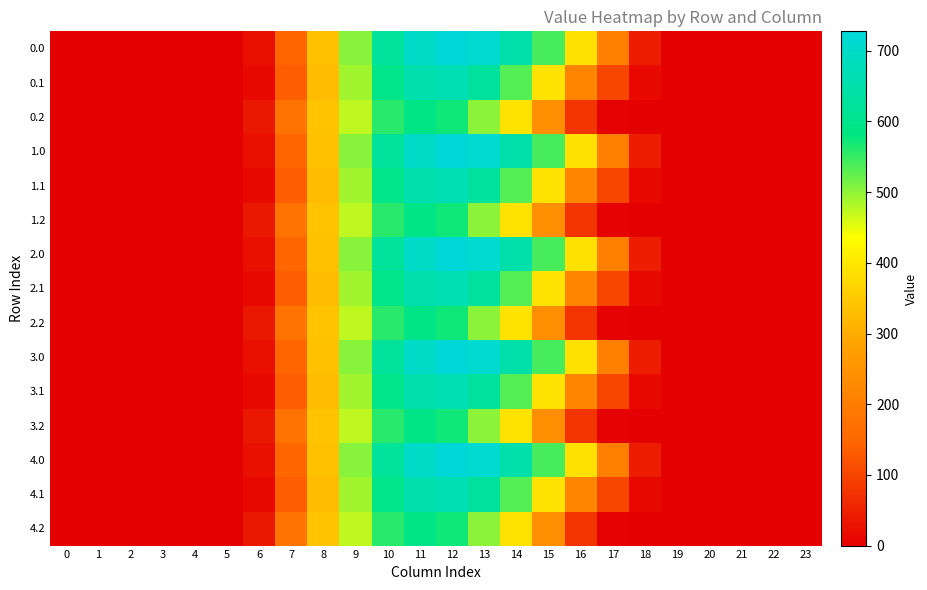

Reading left to right, list all the values displayed in this chart.

0.0: 0=0.0	1=0.0	2=0.0	3=0.0	4=0.0	5=0.0	6=23.2	7=146.0	8=336.1	9=503.1	10=623.6	11=696.8	12=727.5	13=711.8	14=650.0	15=540.3	16=388.8	17=206.8	18=44.9	19=2.7	20=0.0	21=0.0	22=0.0	23=0.0
0.1: 0=0.0	1=0.0	2=0.0	3=0.0	4=0.0	5=0.0	6=12.0	7=135.5	8=328.7	9=490.4	10=599.4	11=656.3	12=665.6	13=628.6	14=534.0	15=391.1	16=218.5	17=100.3	18=16.4	19=0.4	20=0.0	21=0.0	22=0.0	23=0.0
0.2: 0=0.0	1=0.0	2=0.0	3=0.0	4=0.0	5=0.0	6=35.6	7=178.4	8=339.9	9=473.2	10=559.6	11=594.9	12=571.9	13=501.8	14=392.1	15=239.2	16=75.5	17=4.1	18=0.2	19=0.0	20=0.0	21=0.0	22=0.0	23=0.0
1.0: 0=0.0	1=0.0	2=0.0	3=0.0	4=0.0	5=0.0	6=23.2	7=146.0	8=336.1	9=503.1	10=623.6	11=696.8	12=727.5	13=711.8	14=650.0	15=540.3	16=388.8	17=206.8	18=44.9	19=2.7	20=0.0	21=0.0	22=0.0	23=0.0
1.1: 0=0.0	1=0.0	2=0.0	3=0.0	4=0.0	5=0.0	6=12.0	7=135.5	8=328.7	9=490.4	10=599.4	11=656.3	12=665.6	13=628.6	14=534.0	15=391.1	16=218.5	17=100.3	18=16.4	19=0.4	20=0.0	21=0.0	22=0.0	23=0.0
1.2: 0=0.0	1=0.0	2=0.0	3=0.0	4=0.0	5=0.0	6=35.6	7=178.4	8=339.9	9=473.2	10=559.6	11=594.9	12=571.9	13=501.8	14=392.1	15=239.2	16=75.5	17=4.1	18=0.2	19=0.0	20=0.0	21=0.0	22=0.0	23=0.0
2.0: 0=0.0	1=0.0	2=0.0	3=0.0	4=0.0	5=0.0	6=23.2	7=146.0	8=336.1	9=503.1	10=623.6	11=696.8	12=727.5	13=711.8	14=650.0	15=540.3	16=388.8	17=206.8	18=44.9	19=2.7	20=0.0	21=0.0	22=0.0	23=0.0
2.1: 0=0.0	1=0.0	2=0.0	3=0.0	4=0.0	5=0.0	6=12.0	7=135.5	8=328.7	9=490.4	10=599.4	11=656.3	12=665.6	13=628.6	14=534.0	15=391.1	16=218.5	17=100.3	18=16.4	19=0.4	20=0.0	21=0.0	22=0.0	23=0.0
2.2: 0=0.0	1=0.0	2=0.0	3=0.0	4=0.0	5=0.0	6=35.6	7=178.4	8=339.9	9=473.2	10=559.6	11=594.9	12=571.9	13=501.8	14=392.1	15=239.2	16=75.5	17=4.1	18=0.2	19=0.0	20=0.0	21=0.0	22=0.0	23=0.0
3.0: 0=0.0	1=0.0	2=0.0	3=0.0	4=0.0	5=0.0	6=23.2	7=146.0	8=336.1	9=503.1	10=623.6	11=696.8	12=727.5	13=711.8	14=650.0	15=540.3	16=388.8	17=206.8	18=44.9	19=2.7	20=0.0	21=0.0	22=0.0	23=0.0
3.1: 0=0.0	1=0.0	2=0.0	3=0.0	4=0.0	5=0.0	6=12.0	7=135.5	8=328.7	9=490.4	10=599.4	11=656.3	12=665.6	13=628.6	14=534.0	15=391.1	16=218.5	17=100.3	18=16.4	19=0.4	20=0.0	21=0.0	22=0.0	23=0.0
3.2: 0=0.0	1=0.0	2=0.0	3=0.0	4=0.0	5=0.0	6=35.6	7=178.4	8=339.9	9=473.2	10=559.6	11=594.9	12=571.9	13=501.8	14=392.1	15=239.2	16=75.5	17=4.1	18=0.2	19=0.0	20=0.0	21=0.0	22=0.0	23=0.0
4.0: 0=0.0	1=0.0	2=0.0	3=0.0	4=0.0	5=0.0	6=23.2	7=146.0	8=336.1	9=503.1	10=623.6	11=696.8	12=727.5	13=711.8	14=650.0	15=540.3	16=388.8	17=206.8	18=44.9	19=2.7	20=0.0	21=0.0	22=0.0	23=0.0
4.1: 0=0.0	1=0.0	2=0.0	3=0.0	4=0.0	5=0.0	6=12.0	7=135.5	8=328.7	9=490.4	10=599.4	11=656.3	12=665.6	13=628.6	14=534.0	15=391.1	16=218.5	17=100.3	18=16.4	19=0.4	20=0.0	21=0.0	22=0.0	23=0.0
4.2: 0=0.0	1=0.0	2=0.0	3=0.0	4=0.0	5=0.0	6=35.6	7=178.4	8=339.9	9=473.2	10=559.6	11=594.9	12=571.9	13=501.8	14=392.1	15=239.2	16=75.5	17=4.1	18=0.2	19=0.0	20=0.0	21=0.0	22=0.0	23=0.0